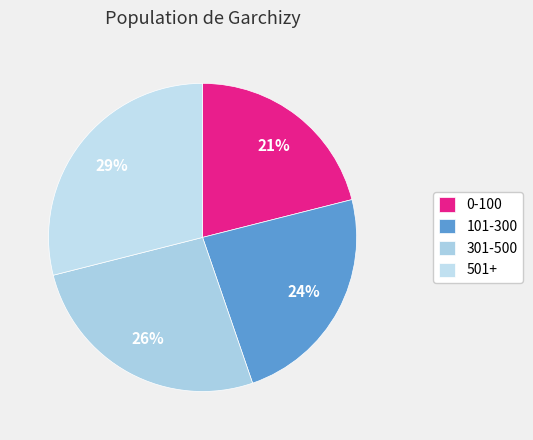

Does any single category account for the majority?

No